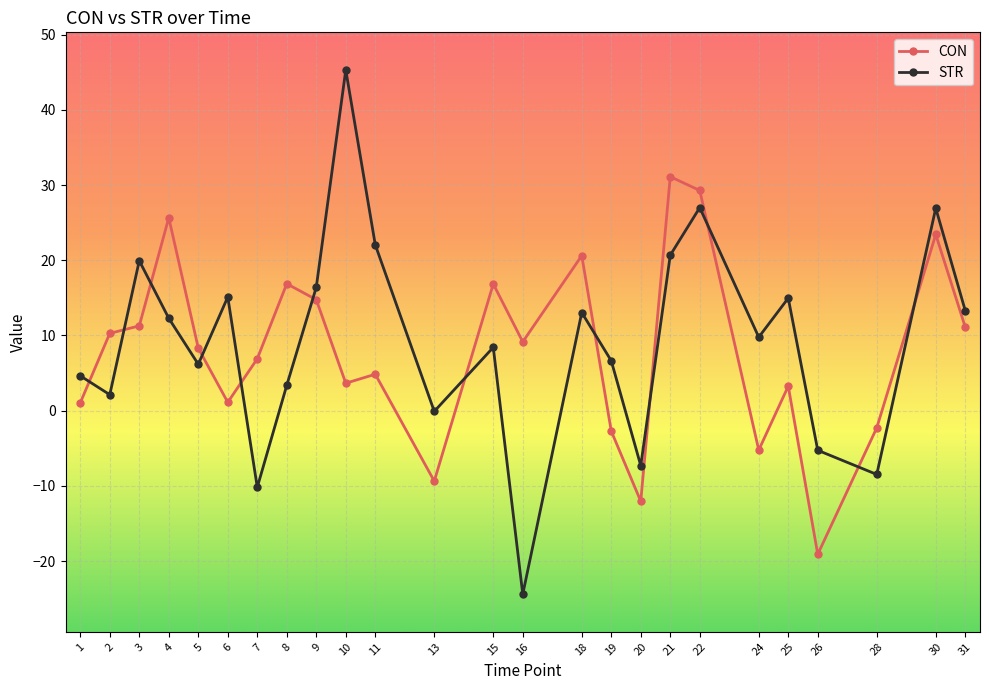

How many interior local peaks does the STR series have?

8